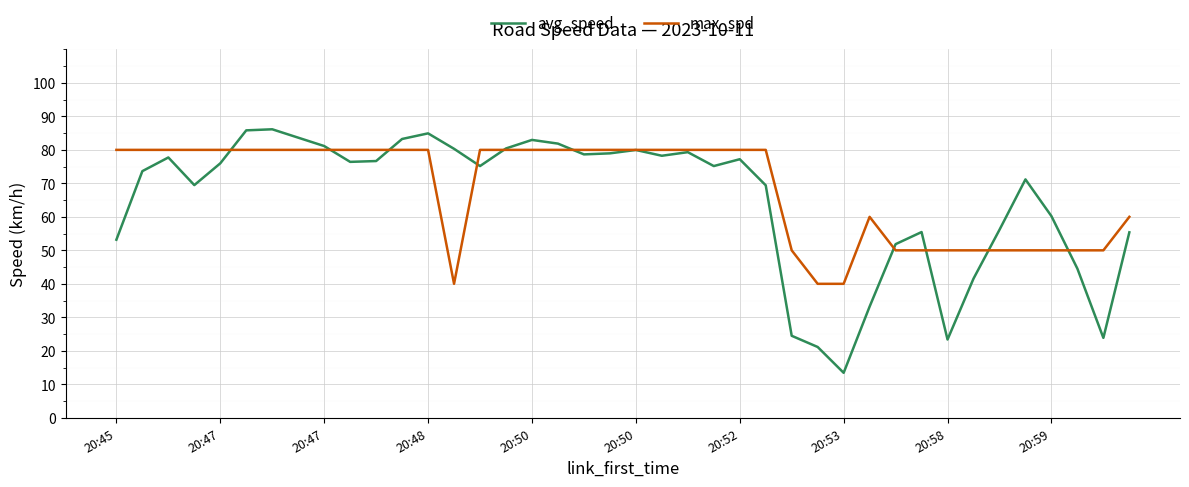

At how many categories does at least one series exceed 22?

40